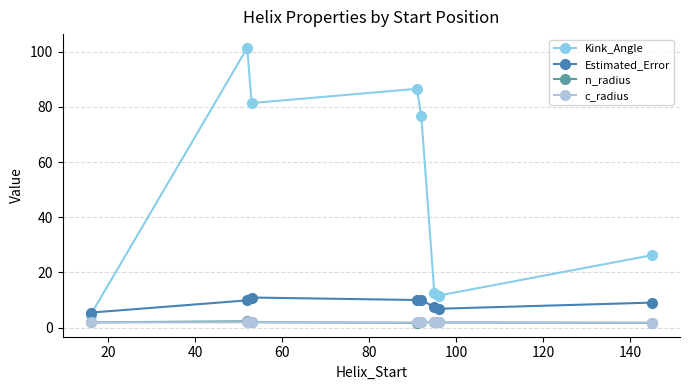

What is the value of the Estimated_Error point at the 1st from the left?

5.4